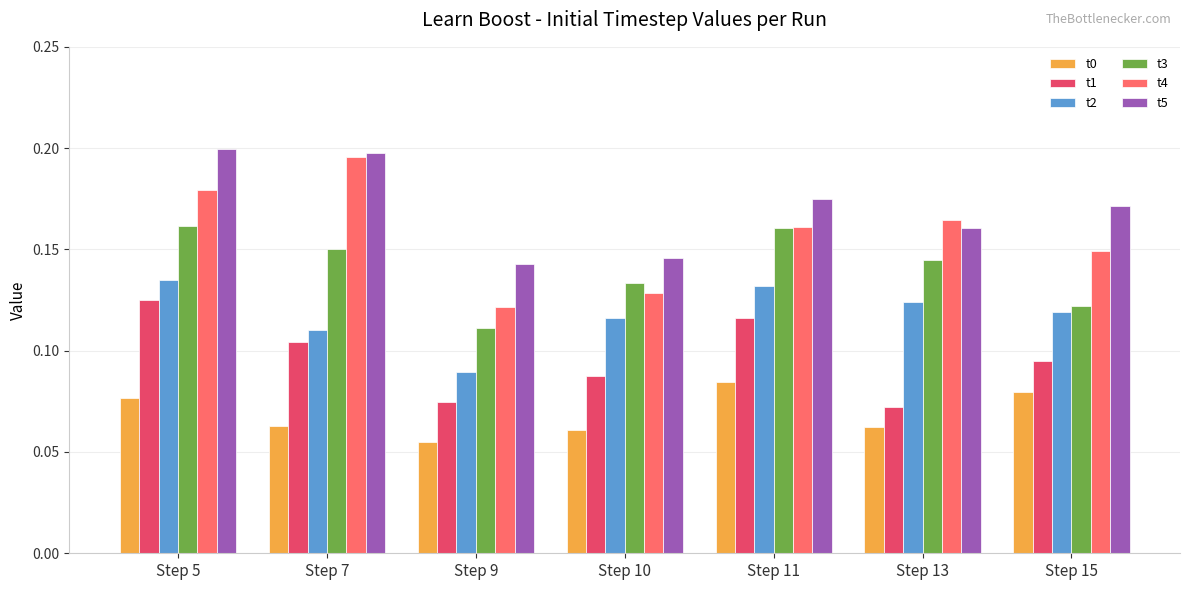

Which series has the widest spread of values?

t4